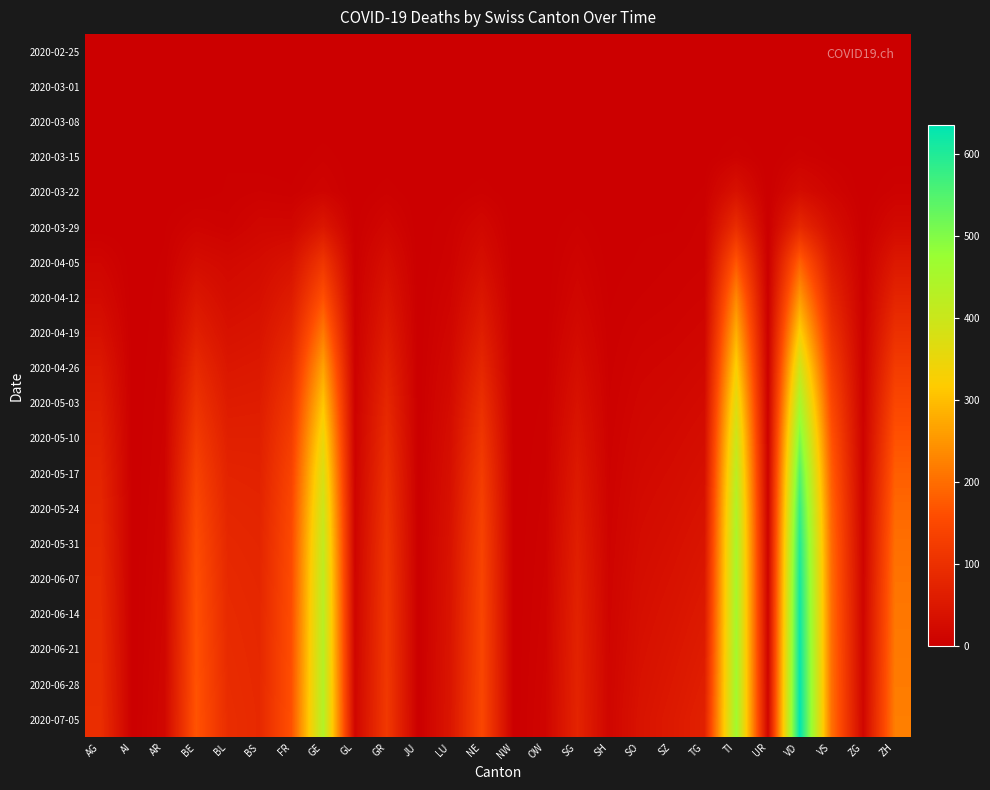

What is the greatest value displayed?

635